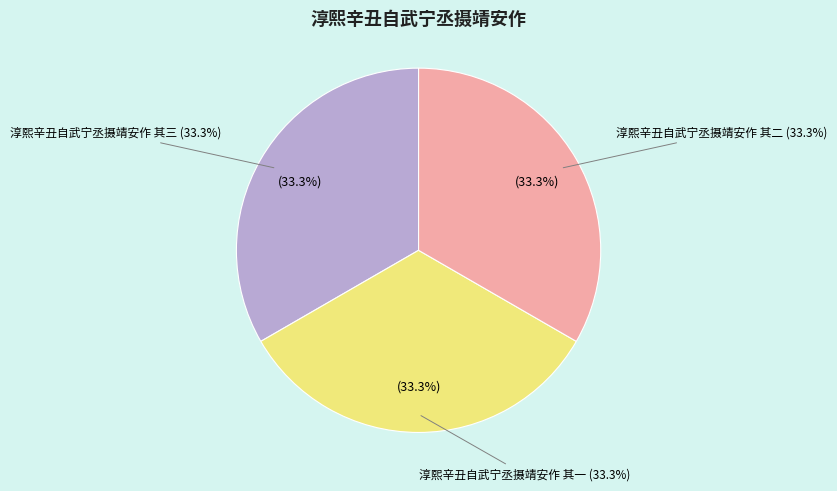

What is the largest slice in the pie chart?

淳熙辛丑自武宁丞摄靖安作 其三